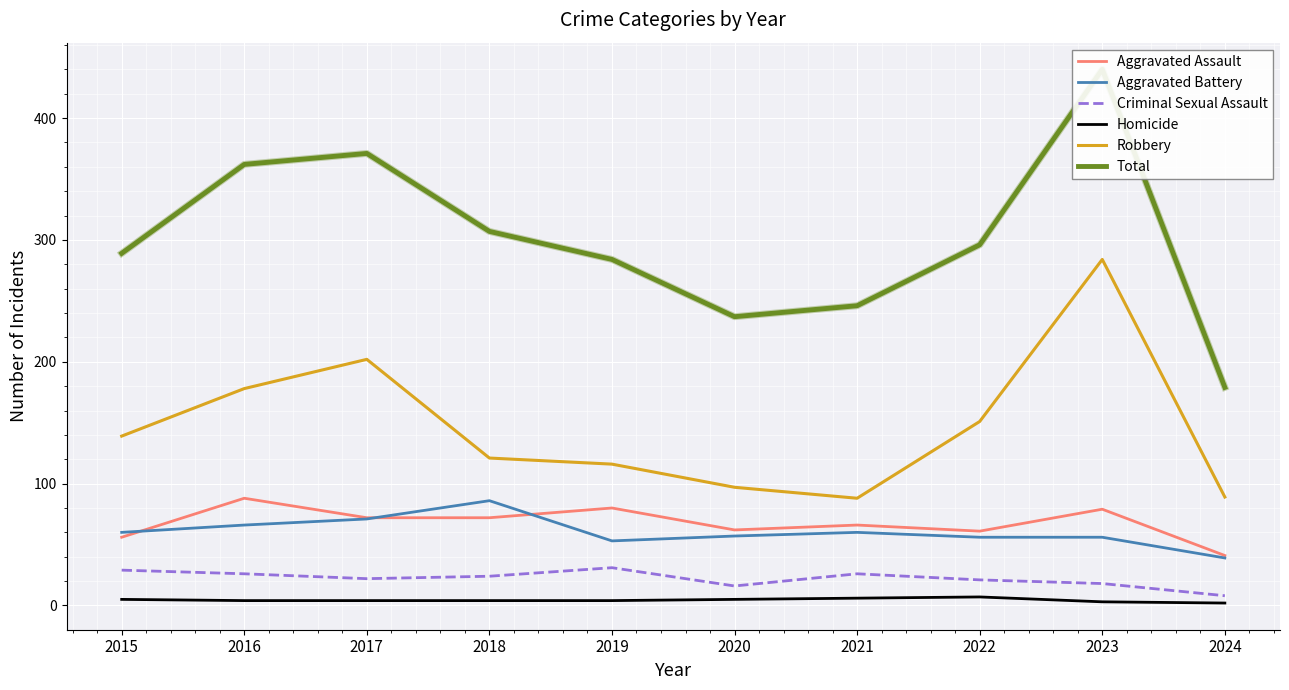

What is the highest value of the Robbery series?

284